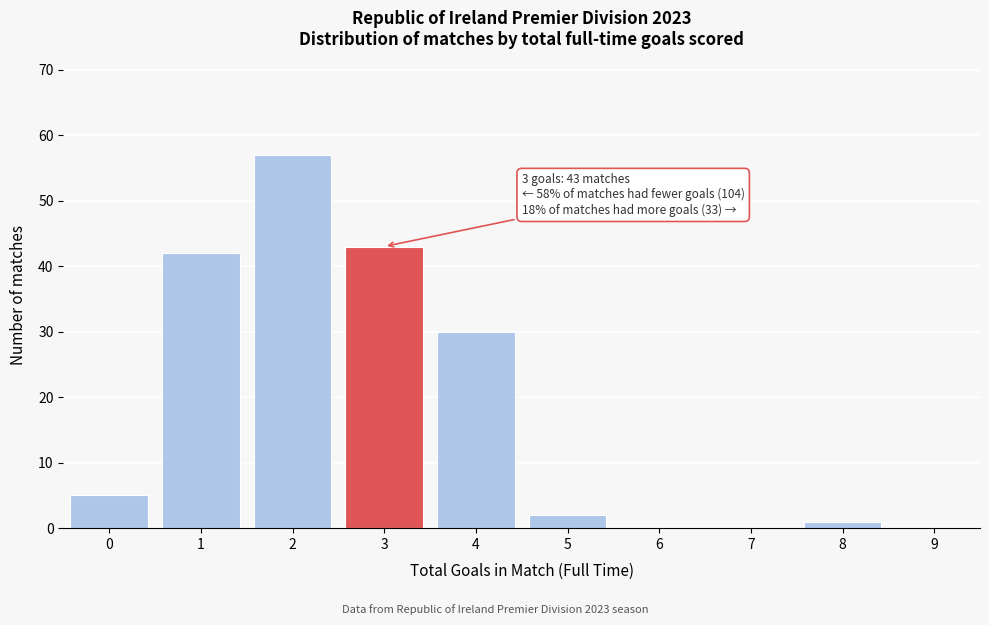

Reading right to left, extract all data points from this chart.

9=0	8=1	7=0	6=0	5=2	4=30	3=43	2=57	1=42	0=5